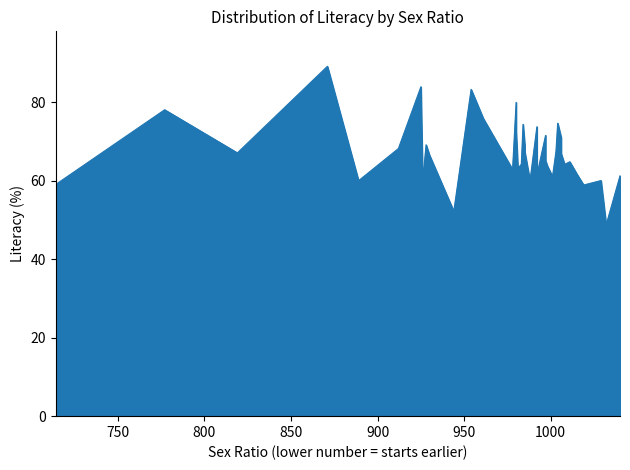

Count the number of data series in this chart.

1